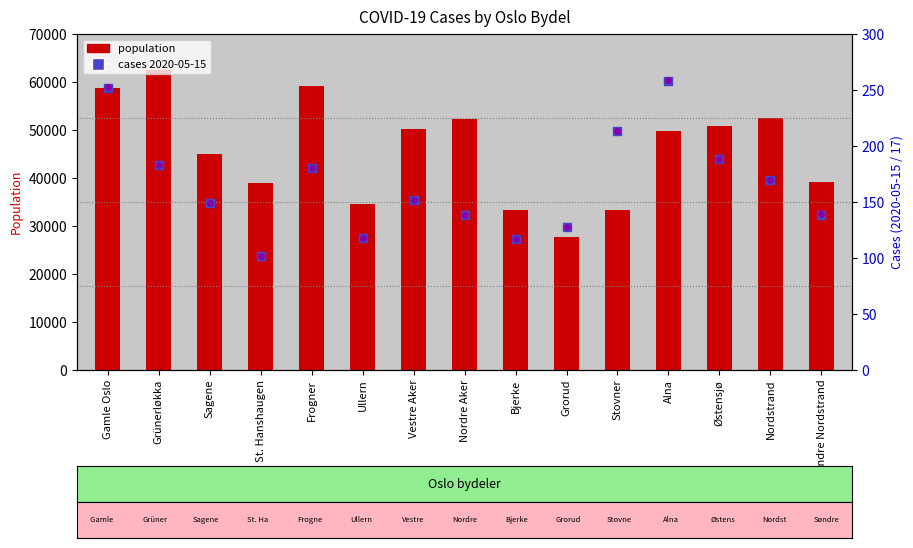

List the labels in order of population value, largest first.

Grünerløkka, Frogner, Gamle Oslo, Nordstrand, Nordre Aker, Østensjø, Vestre Aker, Alna, Sagene, Søndre Nordstrand, St. Hanshaugen, Ullern, Bjerke, Stovner, Grorud